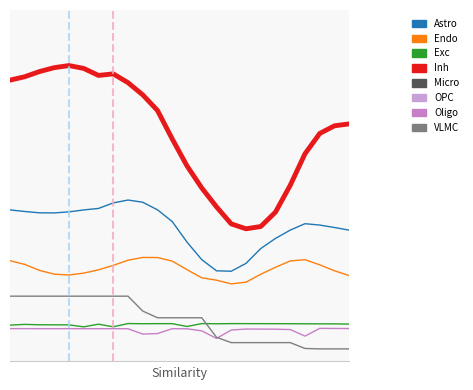

Does the chart display data point markers on the line(s)?

No